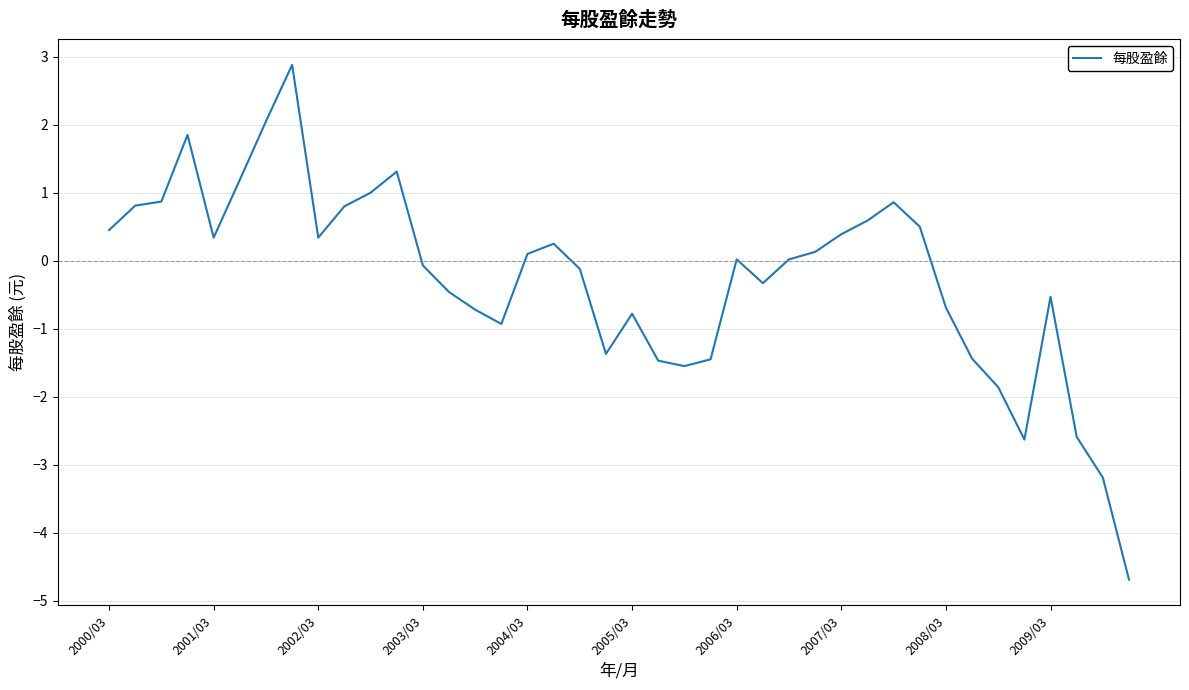

What is the difference between the maximum and minimum values?

7.6